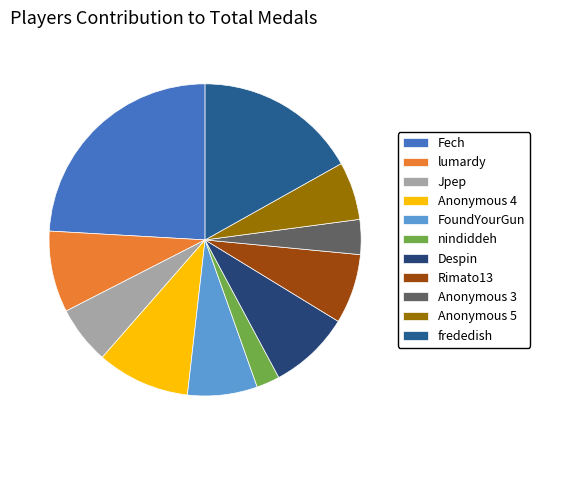

To the nearest percent, what portion does Anonymous 3 represent?

4%